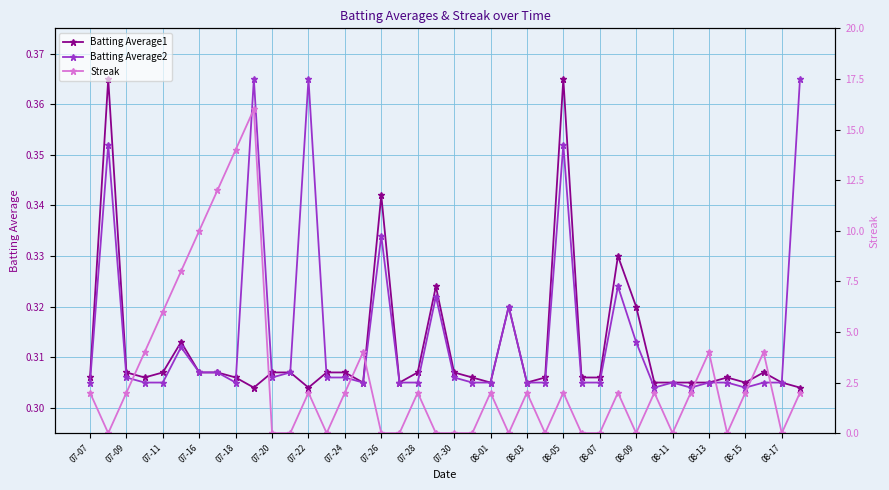

Read the Batting Average2 value at 27.

0.3